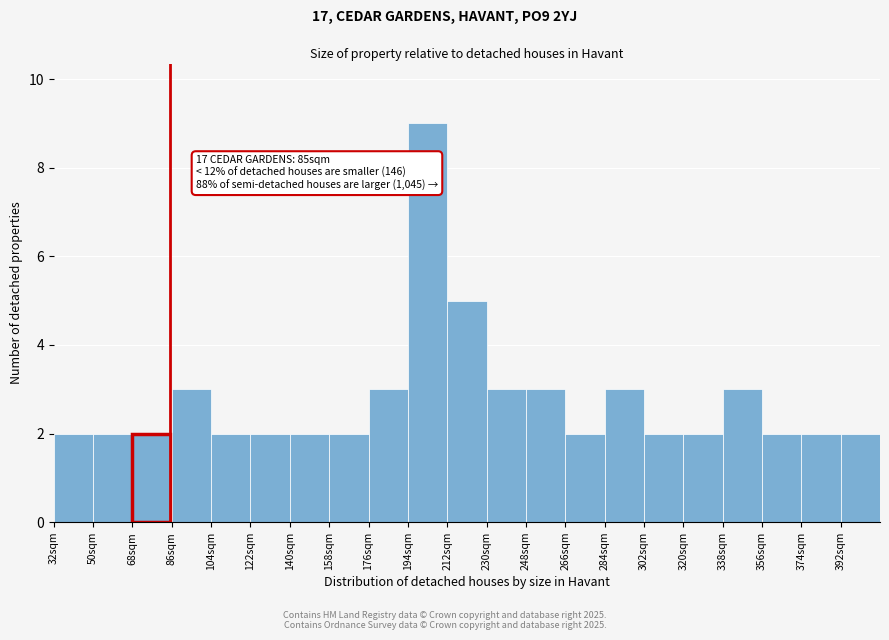

Which range on the x-axis has the tallest bar?

194 to 212